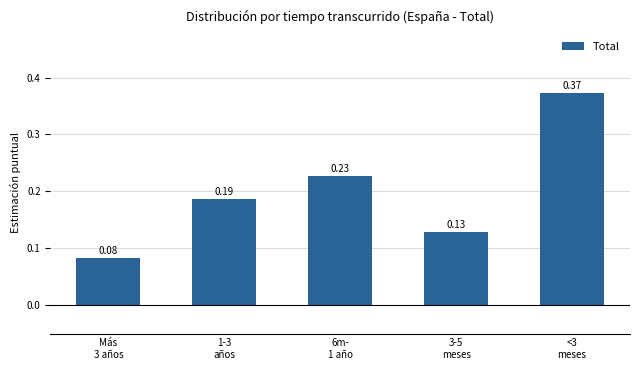

What is the difference between the maximum and minimum values?

0.3